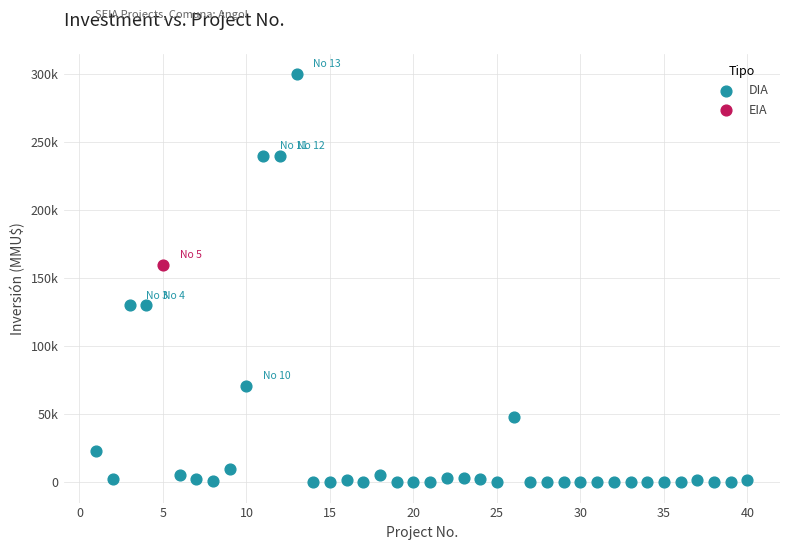

What are all the series names shown in the legend?

DIA, EIA